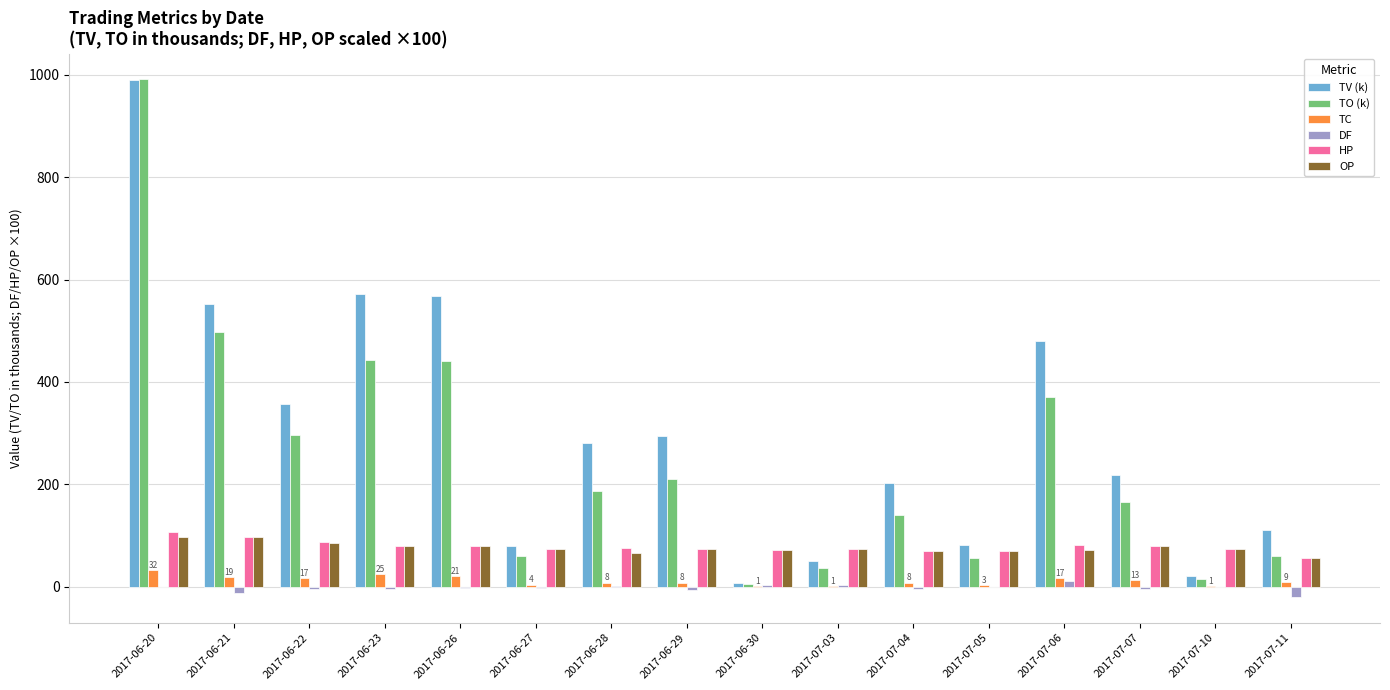

Which series has the widest spread of values?

TO (k)